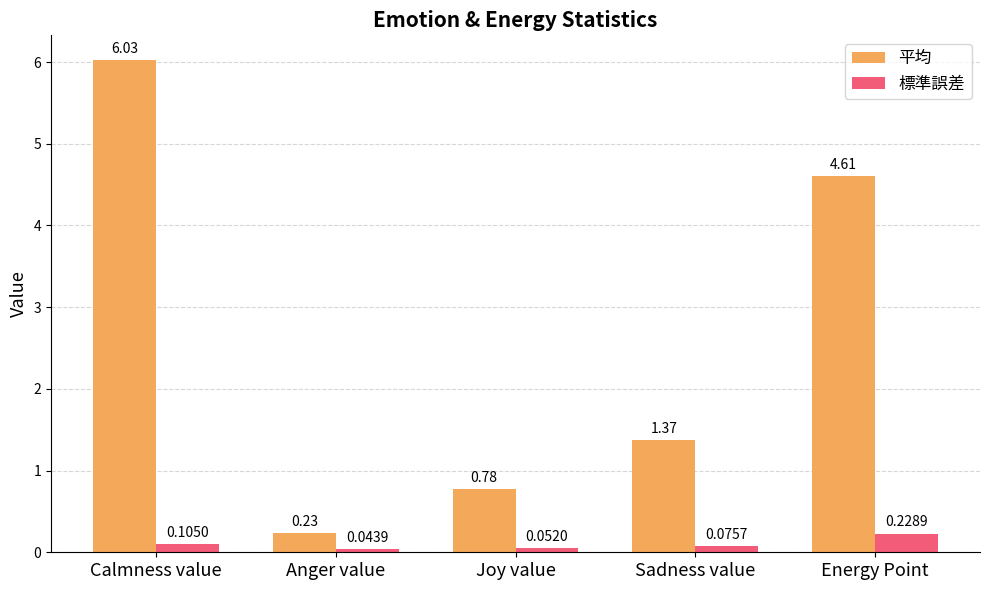

What is the sum of all 平均 values?

13.0